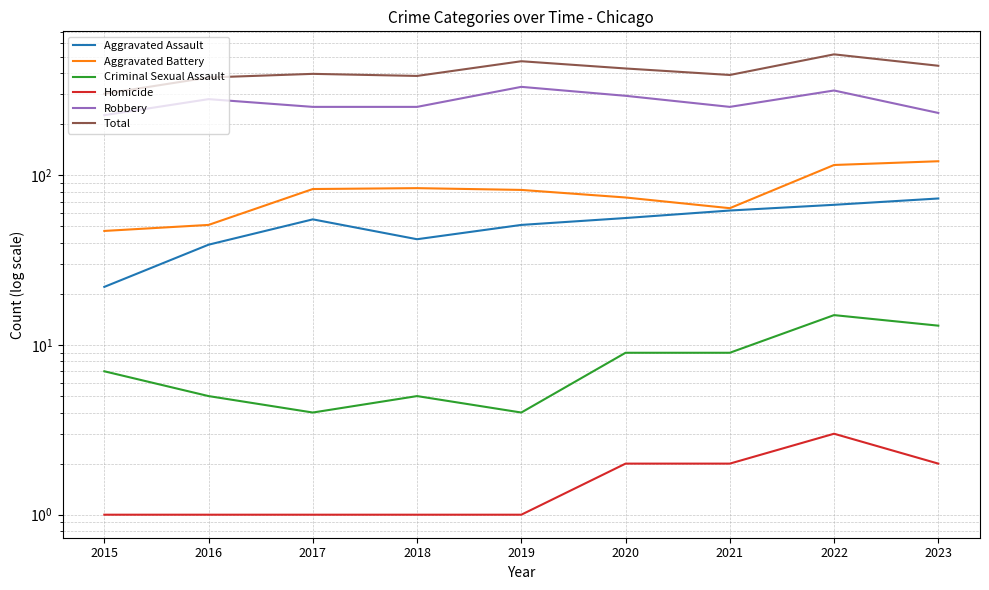

What is the difference between the Homicide values at 2016 and 2020?

1